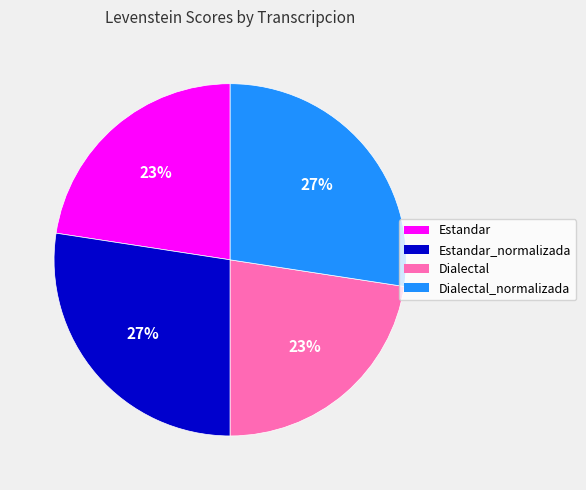

To the nearest percent, what is the average slice percentage?

25%